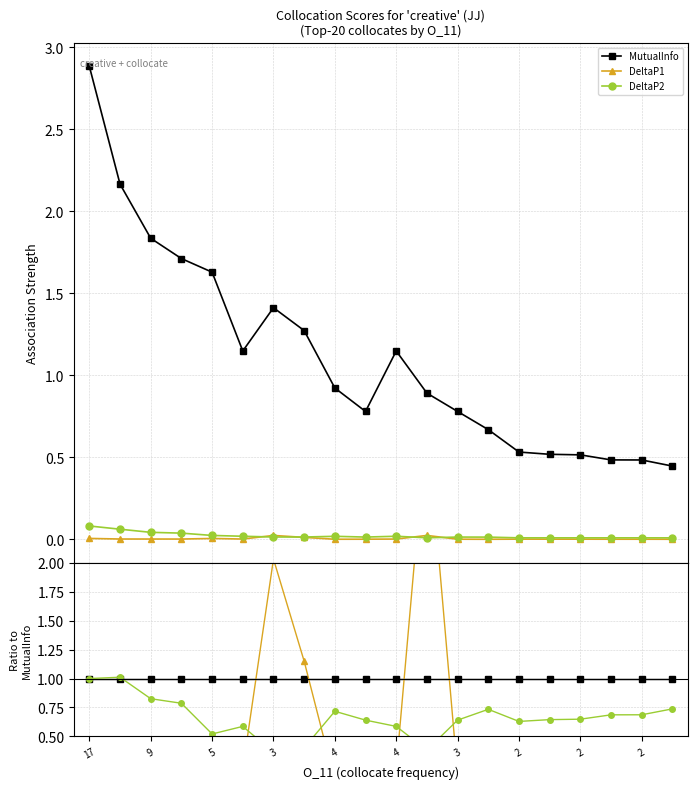

Which category has the lowest value in the DeltaP2 series?

3